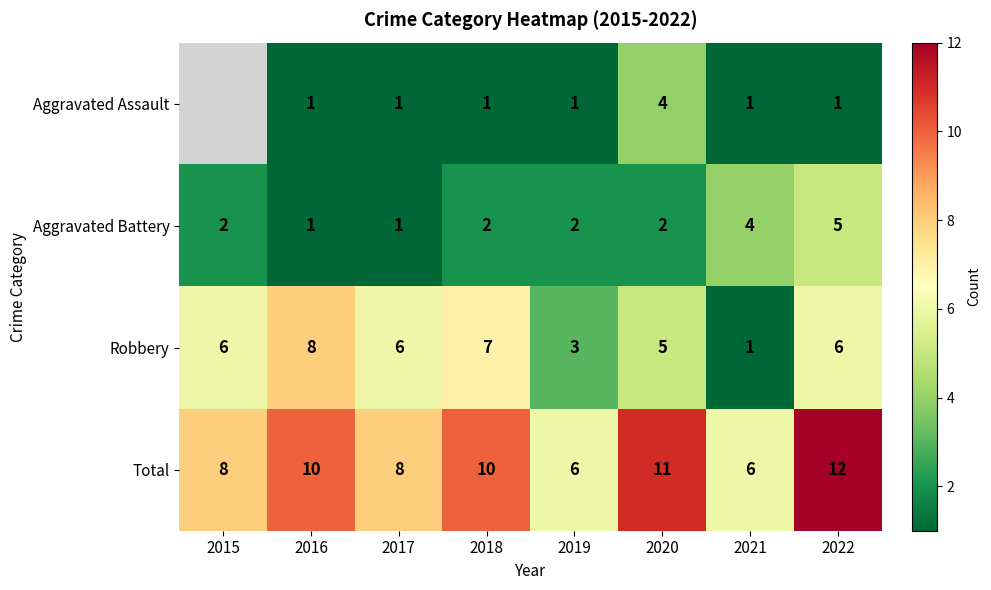

Rank the series at 2019 from highest to lowest value.

Total, Robbery, Aggravated Battery, Aggravated Assault